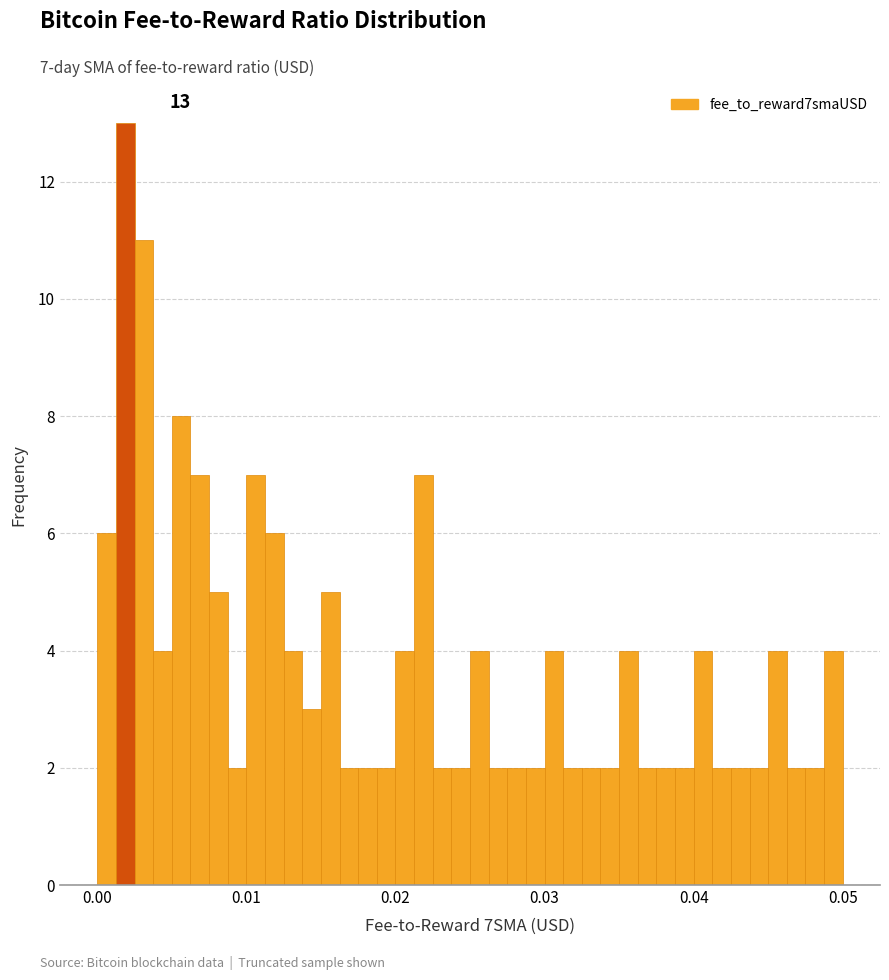

Around what value on the x-axis is the tallest bar? Give the approximate position of its centre, as read against the axis.

0.002